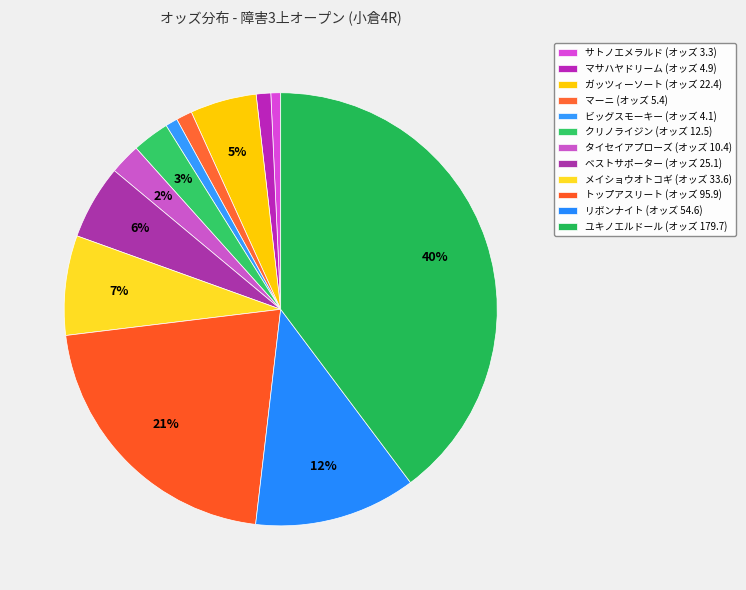

To the nearest percent, what is the difference between the largest and smallest slice percentages?

39%